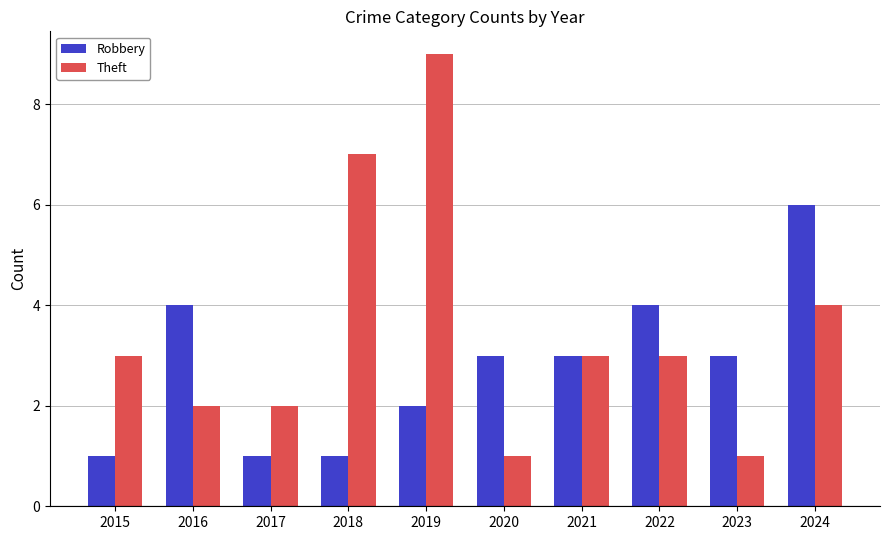

At which label does Theft reach its peak?

2019